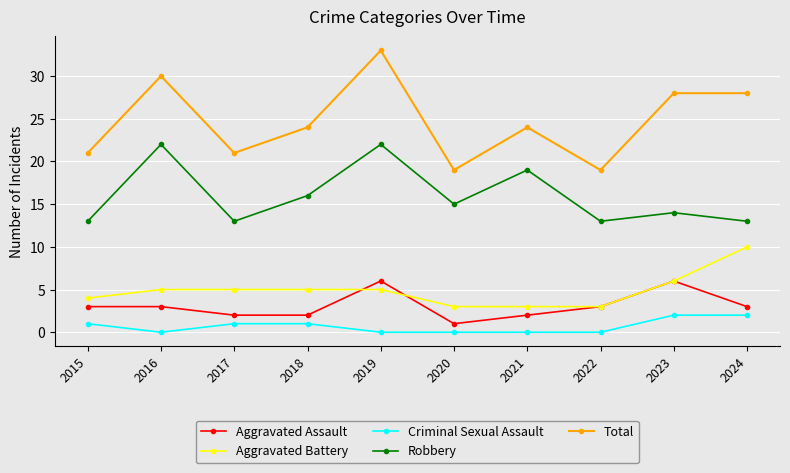

Reading left to right, list all the values displayed in this chart.

Aggravated Assault: 3	3	2	2	6	1	2	3	6	3
Aggravated Battery: 4	5	5	5	5	3	3	3	6	10
Criminal Sexual Assault: 1	0	1	1	0	0	0	0	2	2
Robbery: 13	22	13	16	22	15	19	13	14	13
Total: 21	30	21	24	33	19	24	19	28	28